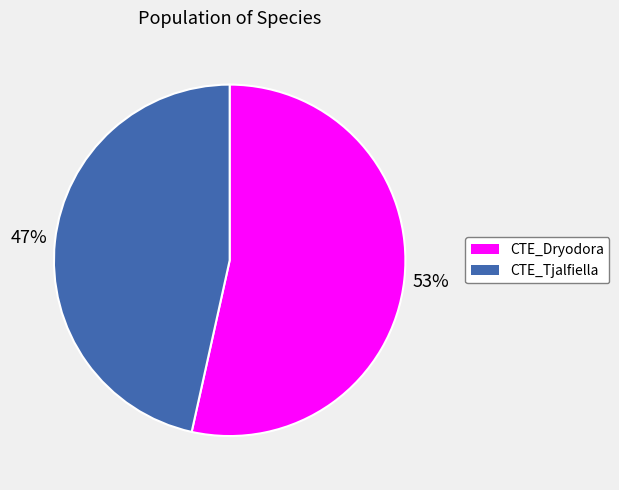

Does any single category account for the majority?

Yes